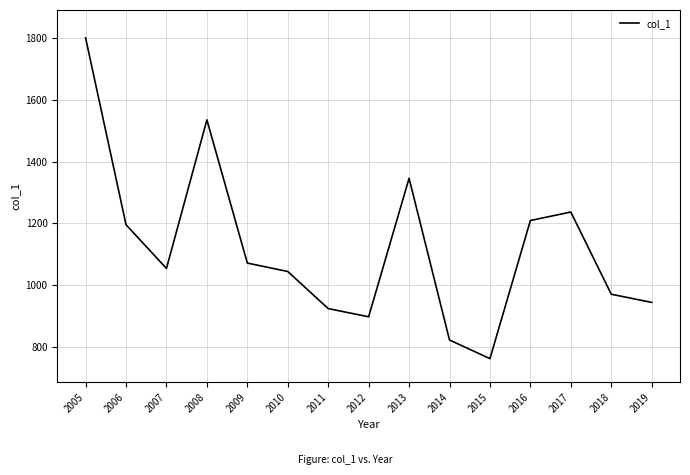

The chart shows a value of 445.1 at 2012. True or false?

False